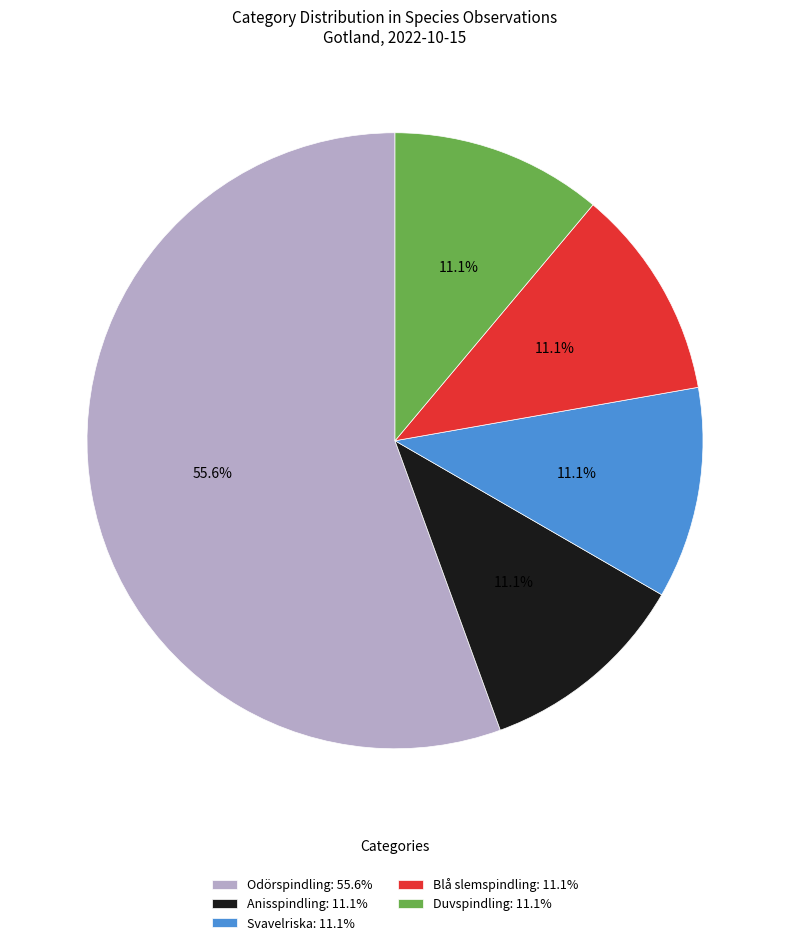

How many segments does this pie chart have?

5